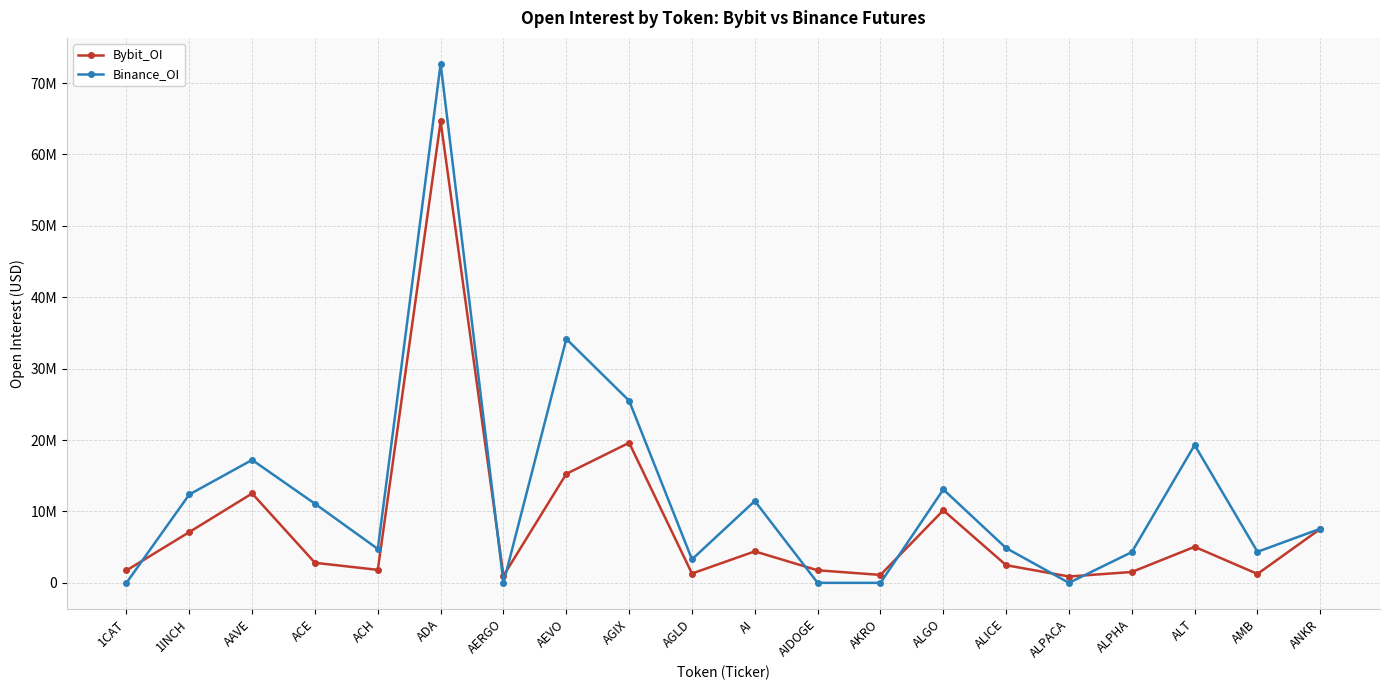

Which category has the lowest value in the Bybit_OI series?

ALPACA